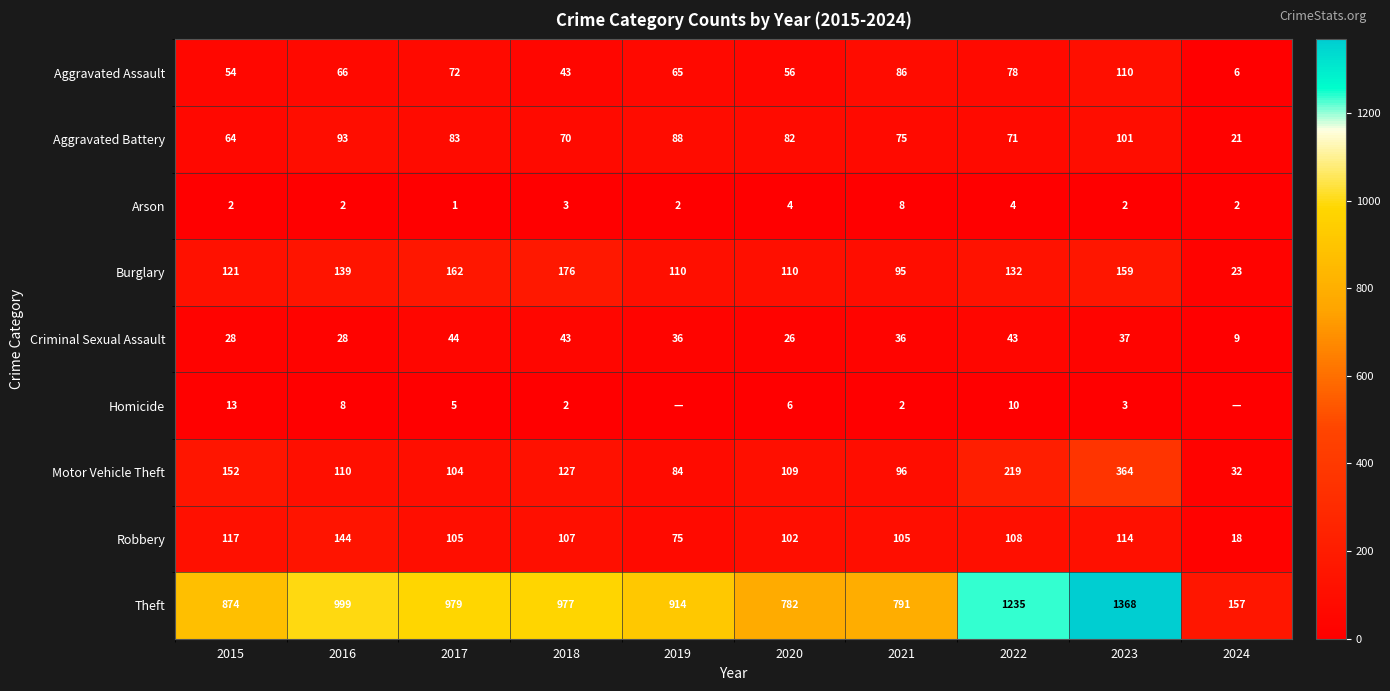

Read the Criminal Sexual Assault value at 2023.

37